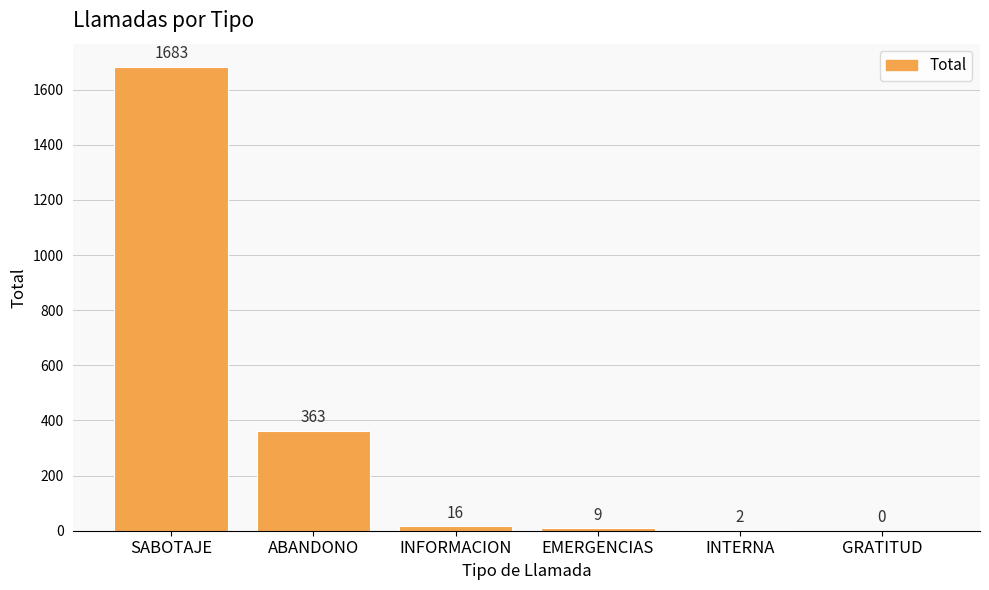

What is the change in value from ABANDONO to GRATITUD?

-363